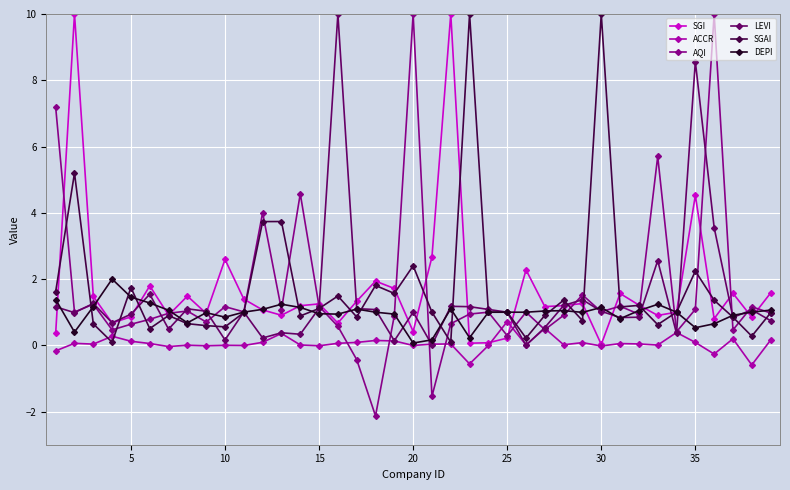

What is the difference between the second highest and second lowest values in the AQI series?

11.5